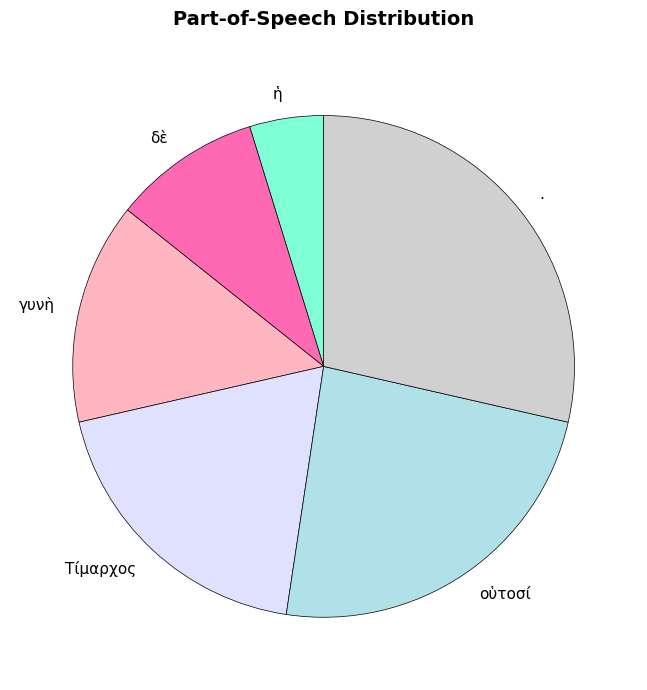

Approximately how many times larger is the value at . compared to οὑτοσί?

1.2